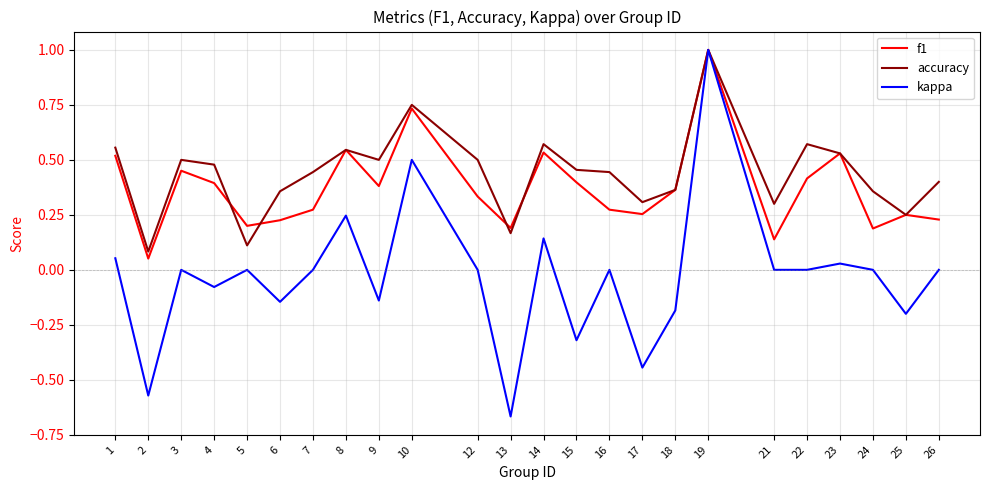

Which series has the widest spread of values?

kappa